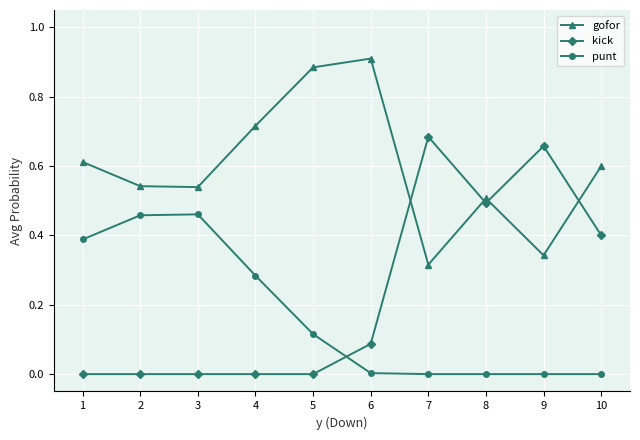

Count the gofor values in the range 0 to 1.

10